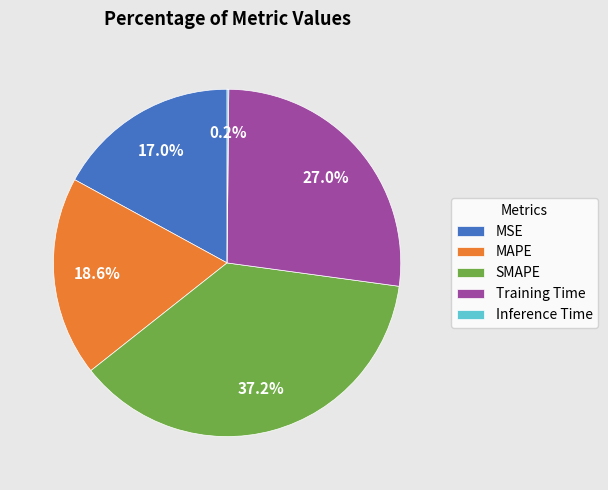

Is there a majority slice in this chart?

No